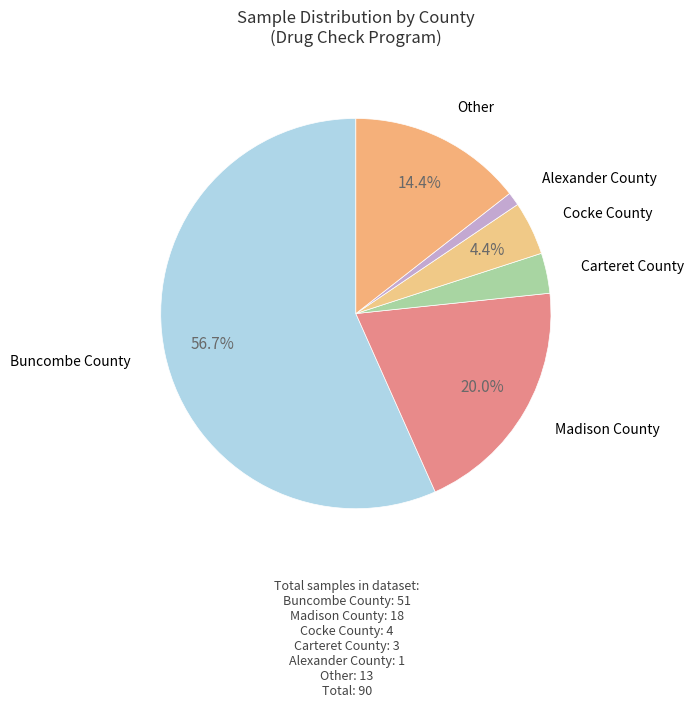

Which category has the biggest portion of the pie?

Buncombe County